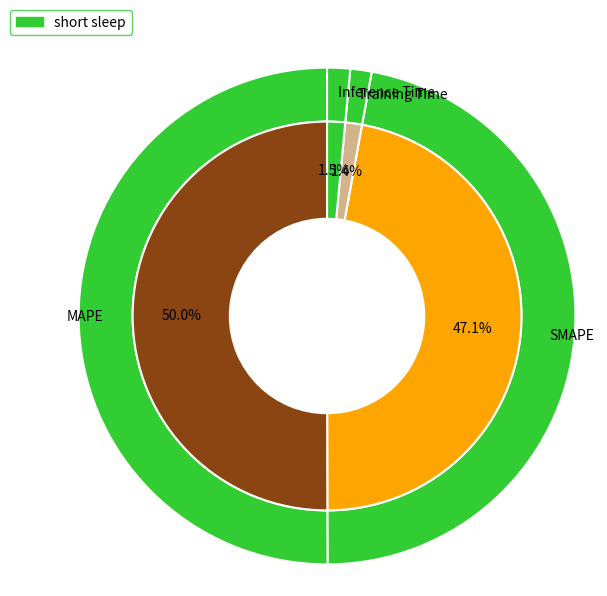

Rank the categories by value from lowest to highest.

Training Time, Inference Time, SMAPE, MAPE